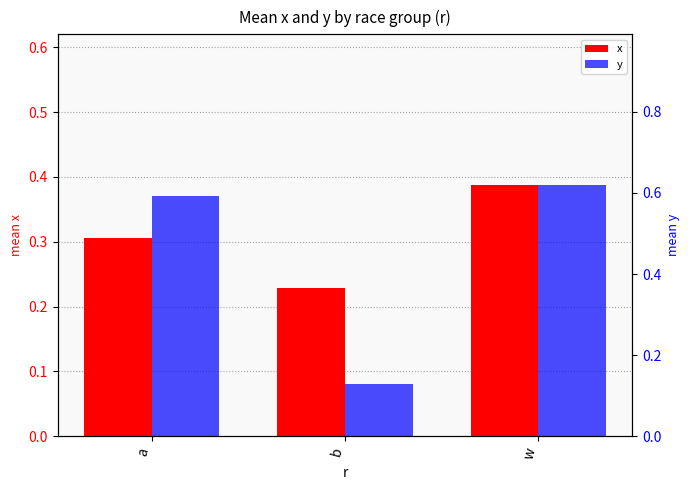

Which series has the widest spread of values?

y